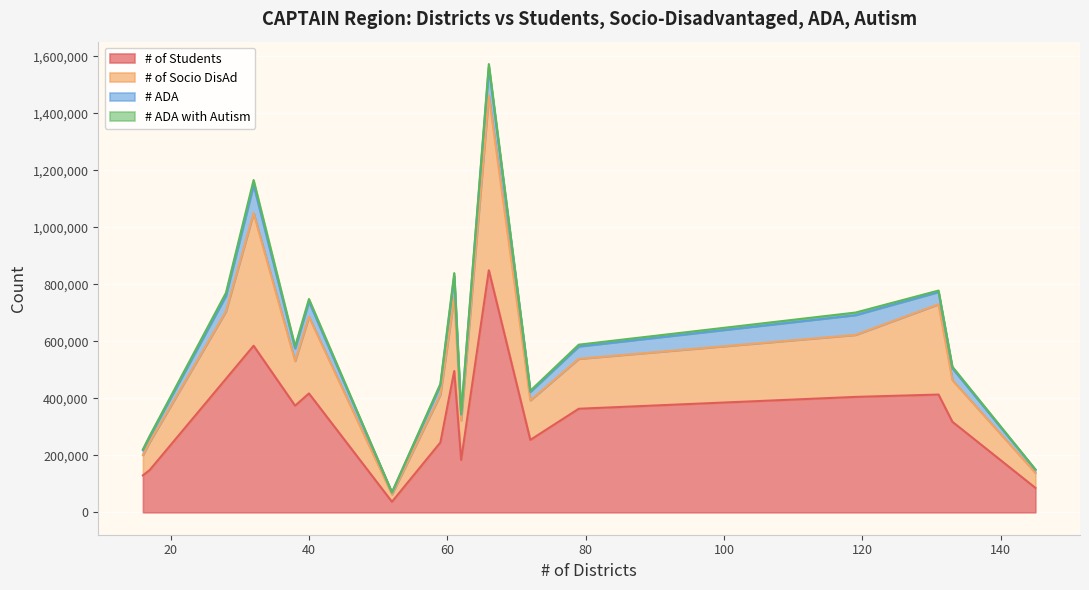

What value does the # ADA with Autism series have at 62, to the nearest 100?

2500